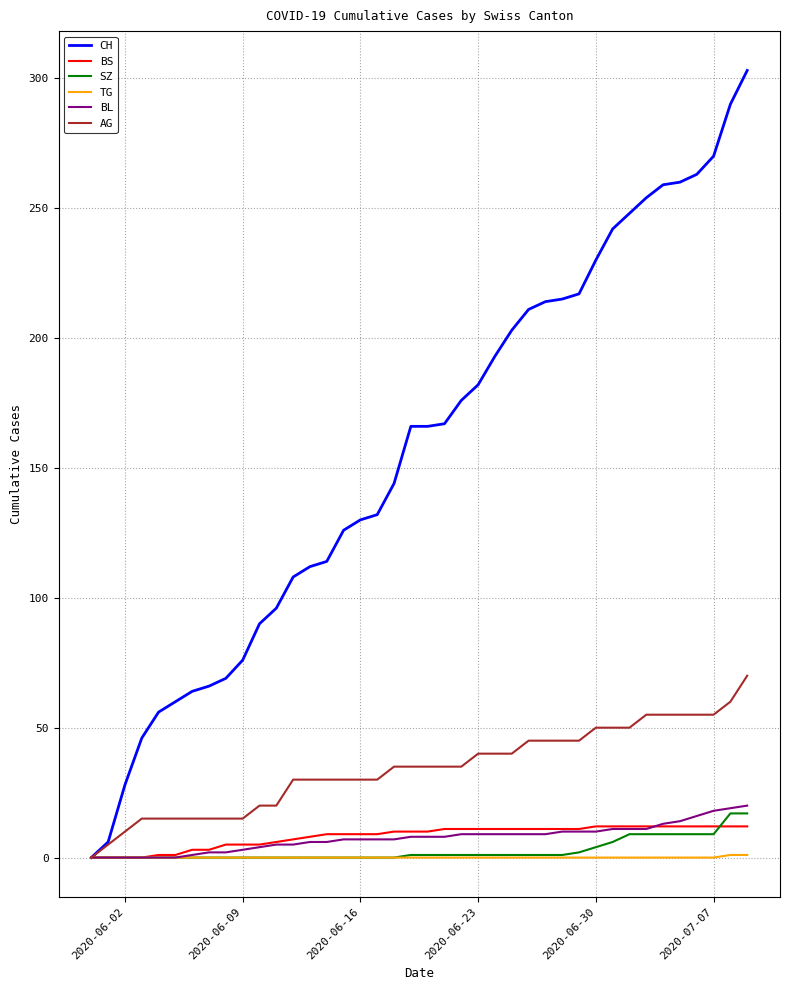

What is the highest value of the BL series?

20